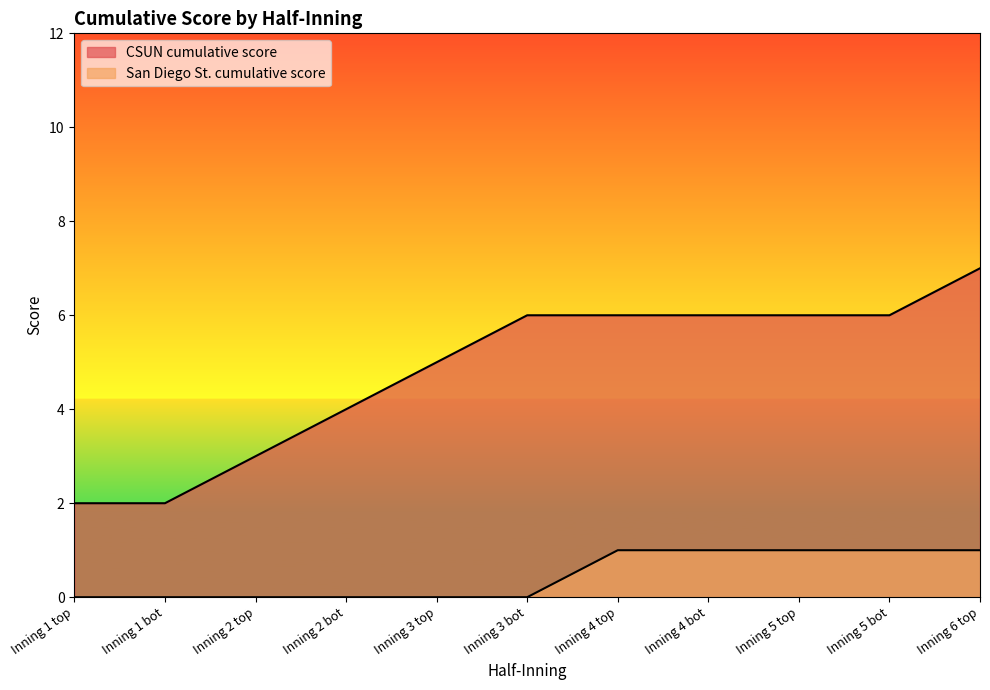

True or false: CSUN cumulative score has more than 2 points higher than both neighbors.

False